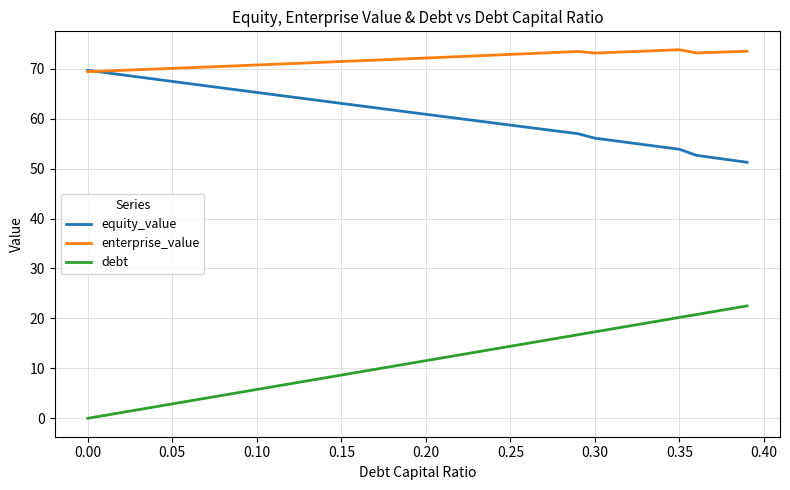

What is the difference between the maximum and minimum values in the debt series?

22.5